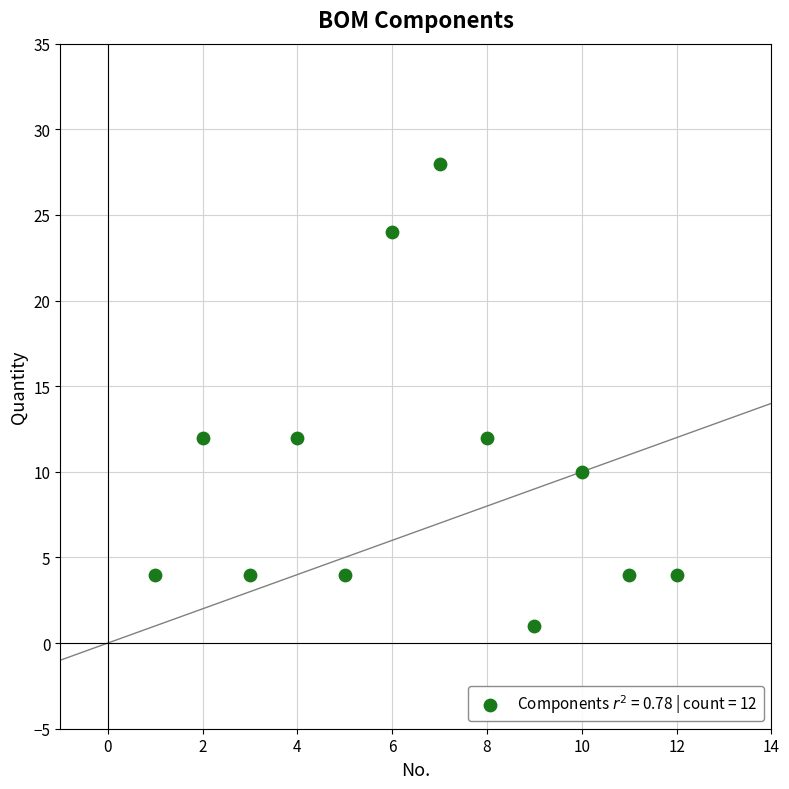

What is the average Y value?

10